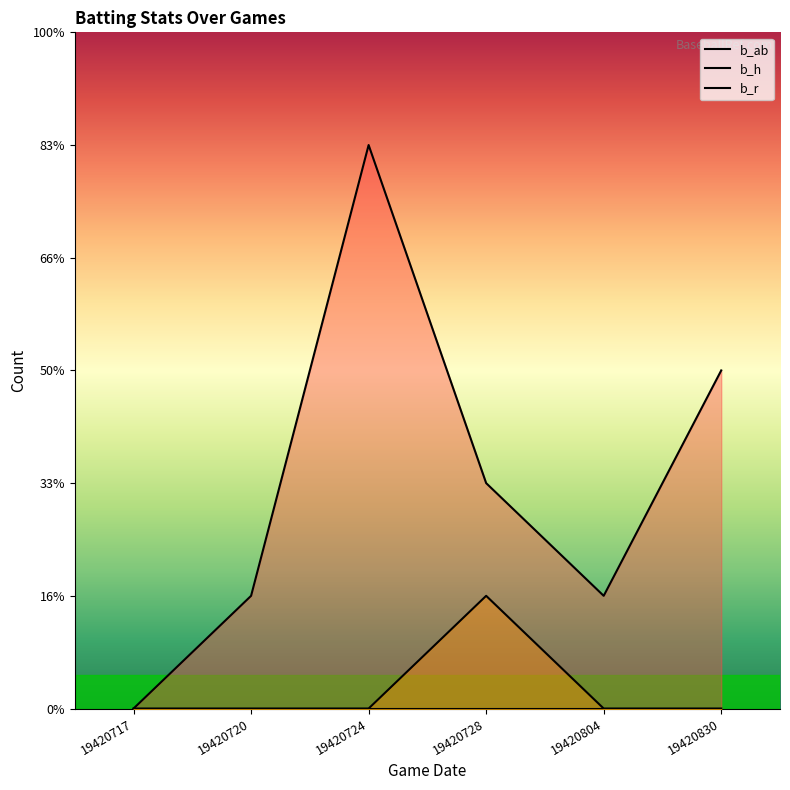

Is it true that b_ab equals 3 at 19420830?

True